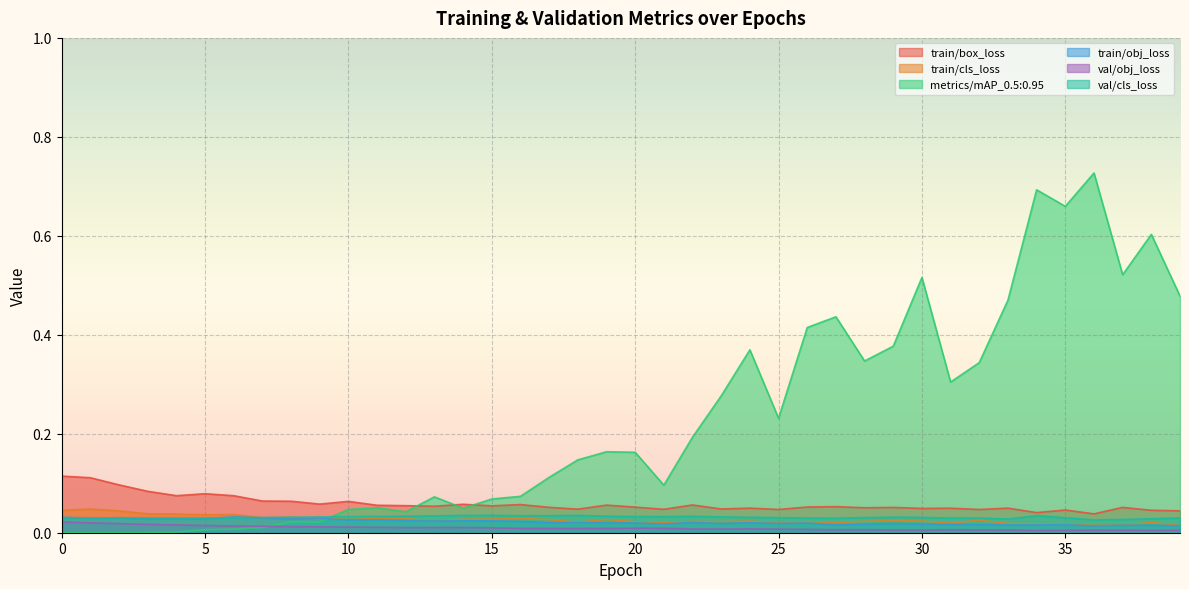

Does the chart display data point markers on the line(s)?

No